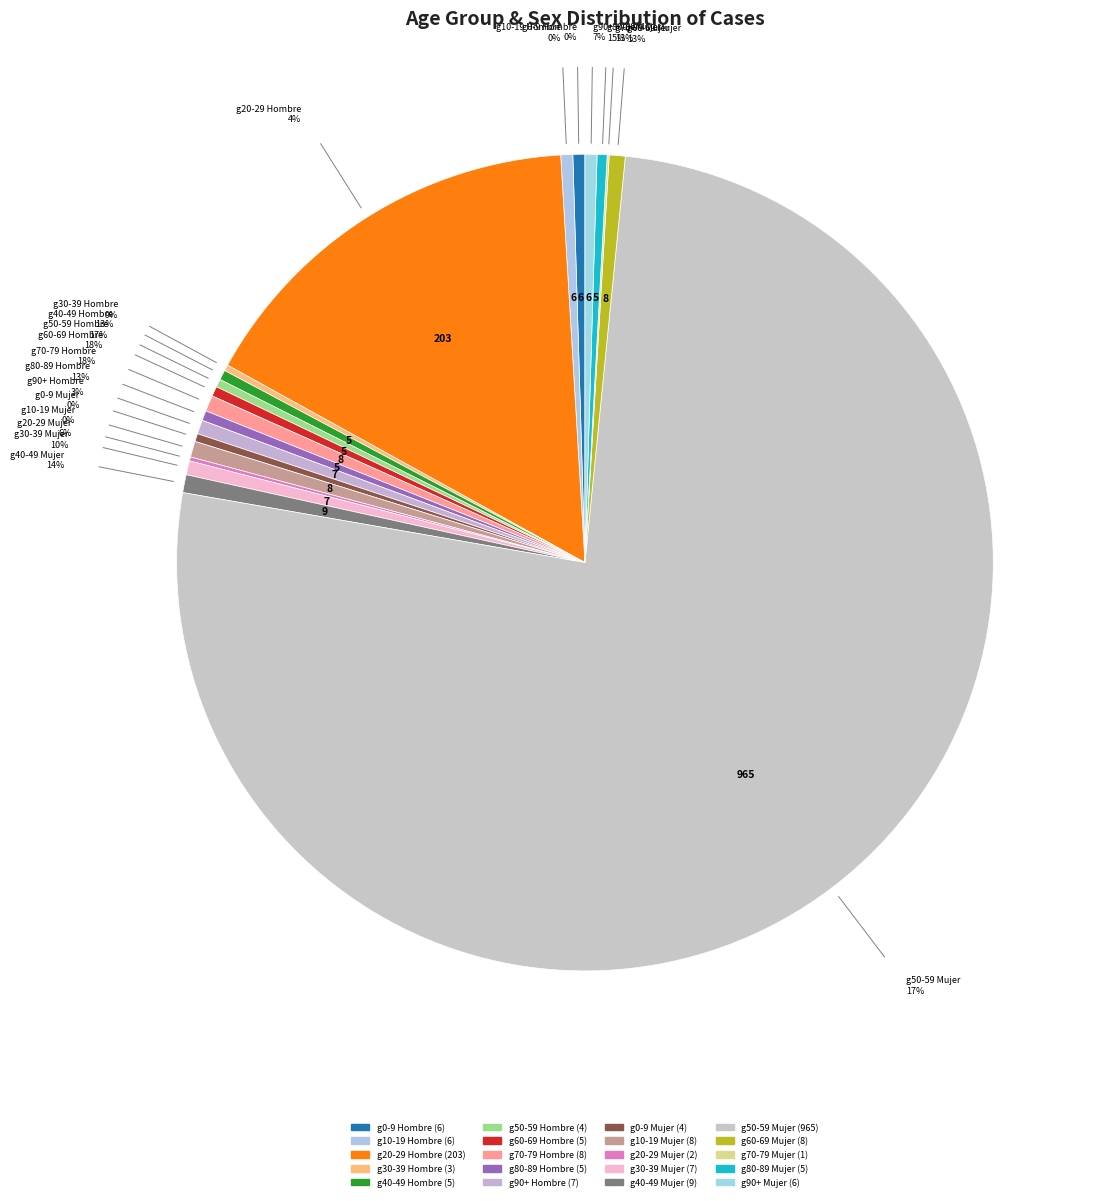

To the nearest percent, what is the difference between the g10-19 Mujer and g70-79 Mujer slice percentages?

1%